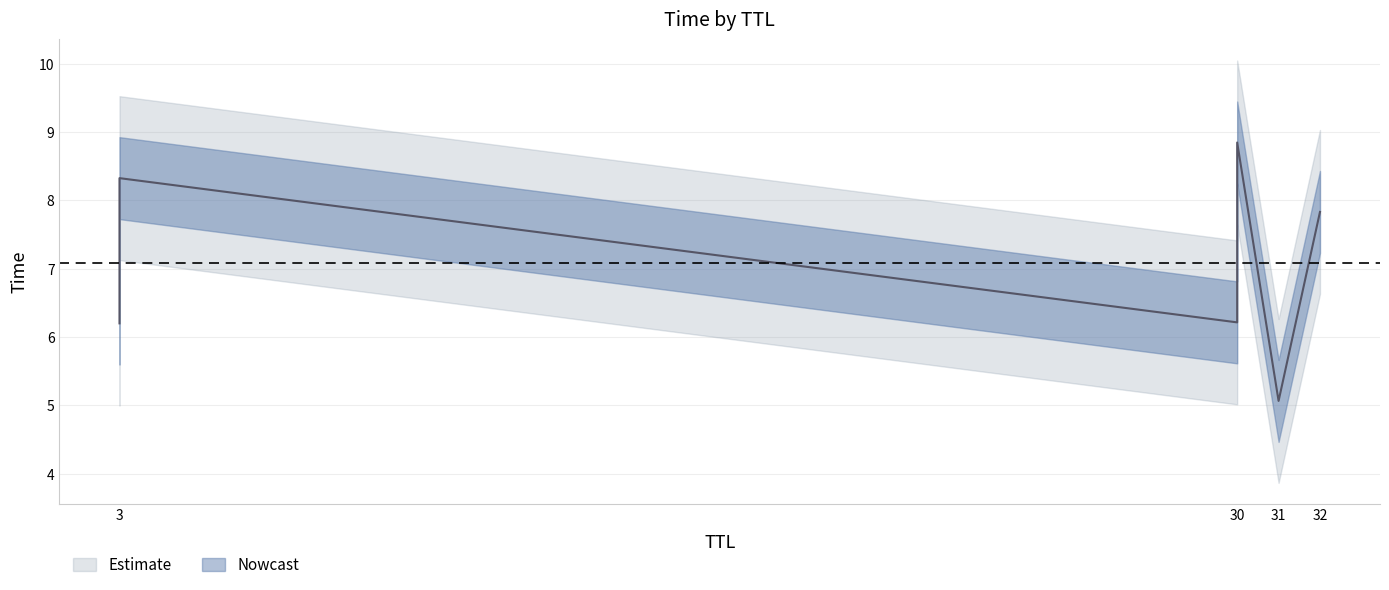

How many lines are shown in the chart?

1